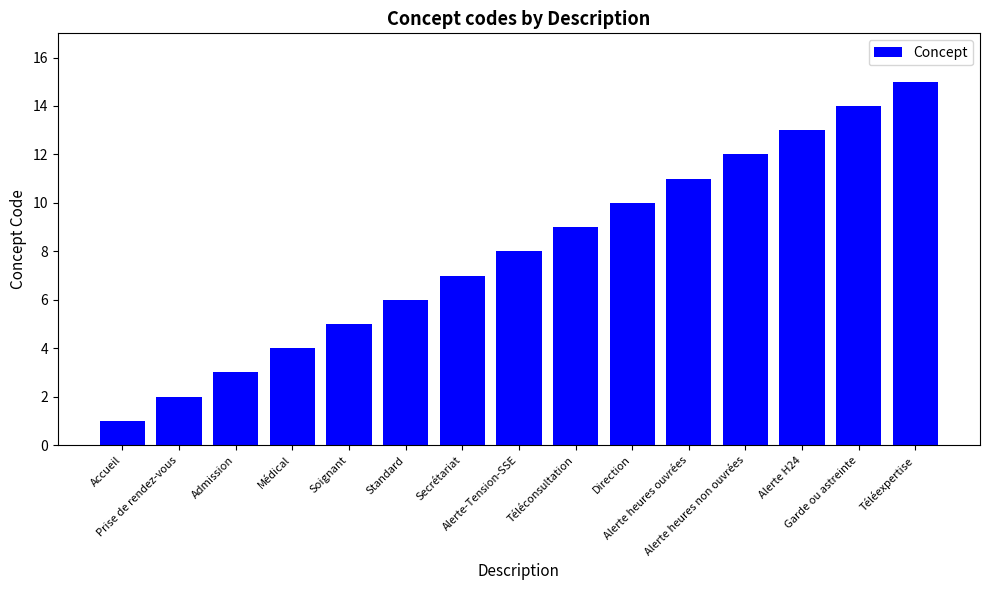

List the labels in order of value, largest first.

Téléexpertise, Garde ou astreinte, Alerte H24, Alerte heures non ouvrées, Alerte heures ouvrées, Direction, Téléconsultation, Alerte-Tension-SSE, Secrétariat, Standard, Soignant, Médical, Admission, Prise de rendez-vous, Accueil